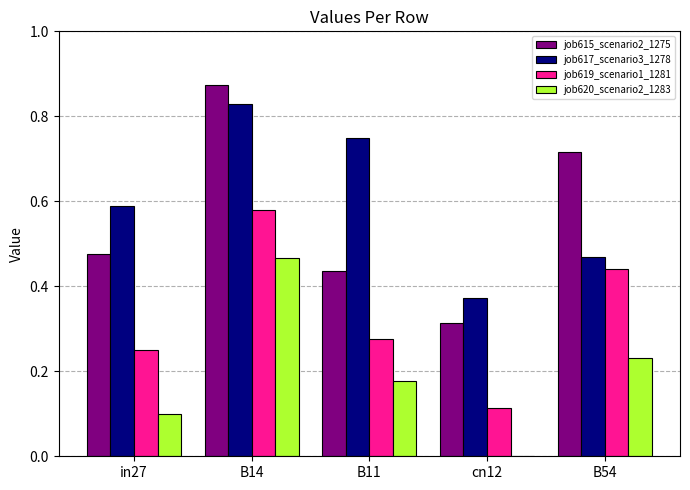

Between in27 and B14, which series saw the biggest shift?

job615_scenario2_1275